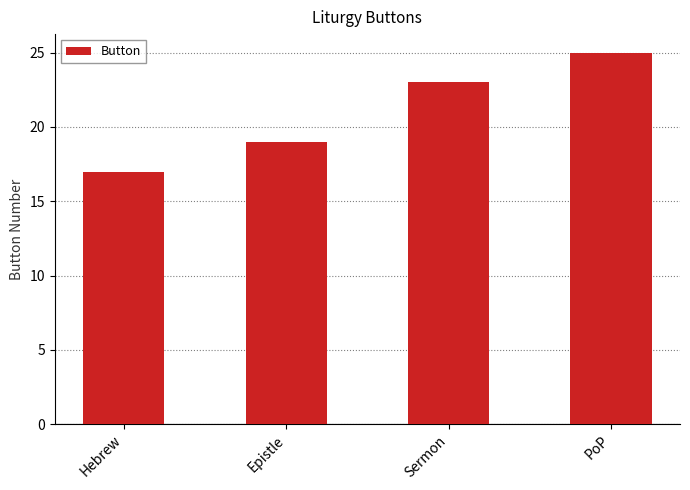

Rank the categories by value from highest to lowest.

PoP, Sermon, Epistle, Hebrew